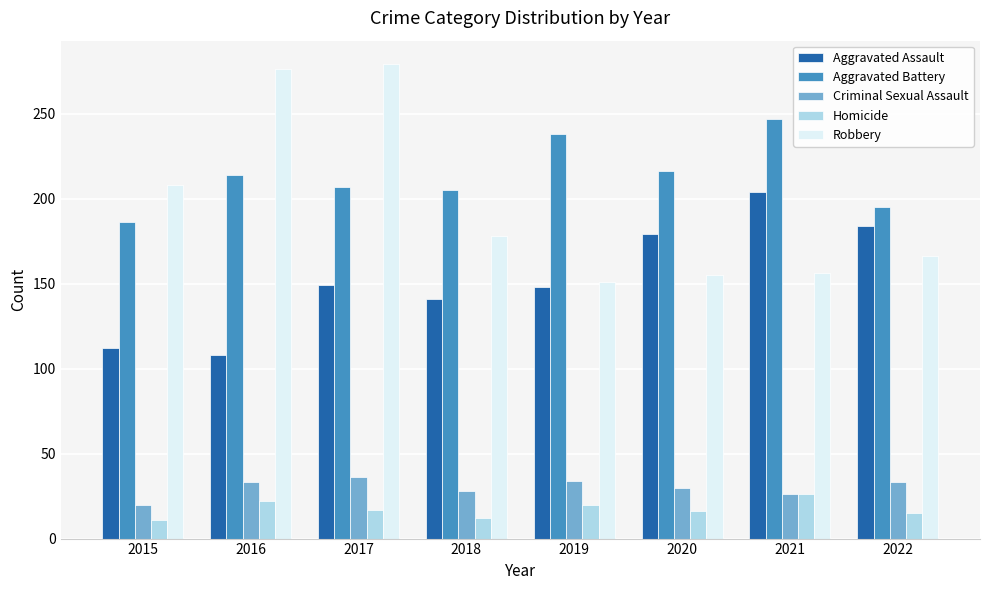

What is the value of the Aggravated Battery bar at the 1st from the left?

186